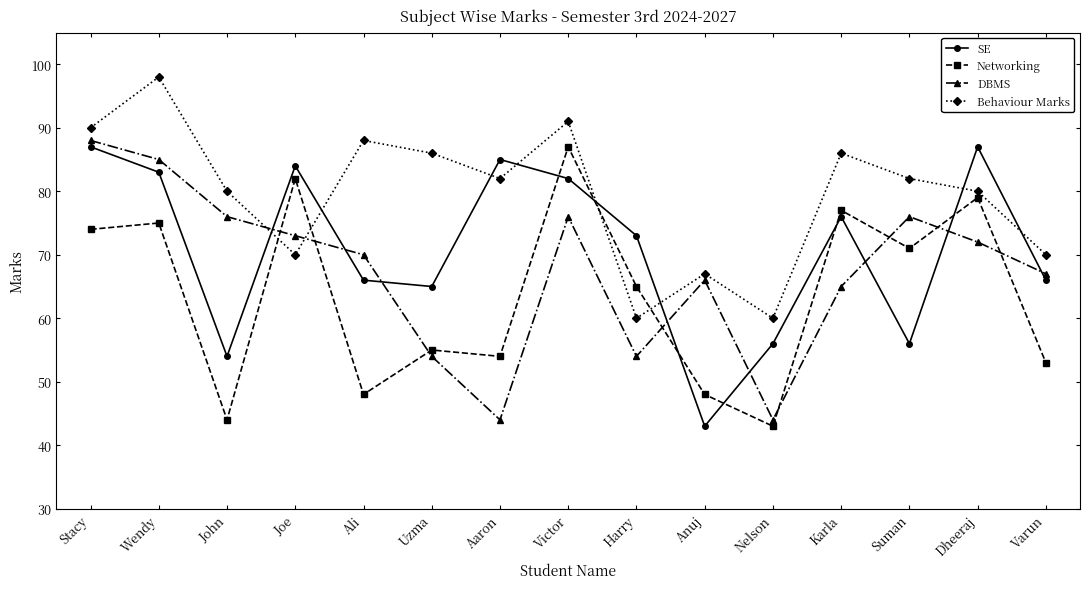

Which label corresponds to the largest value in the chart?

Wendy